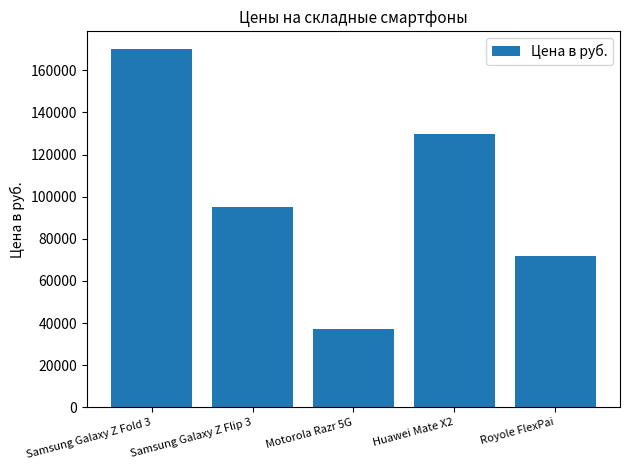

What is the change in value from Samsung Galaxy Z Flip 3 to Royole FlexPai?

-23000